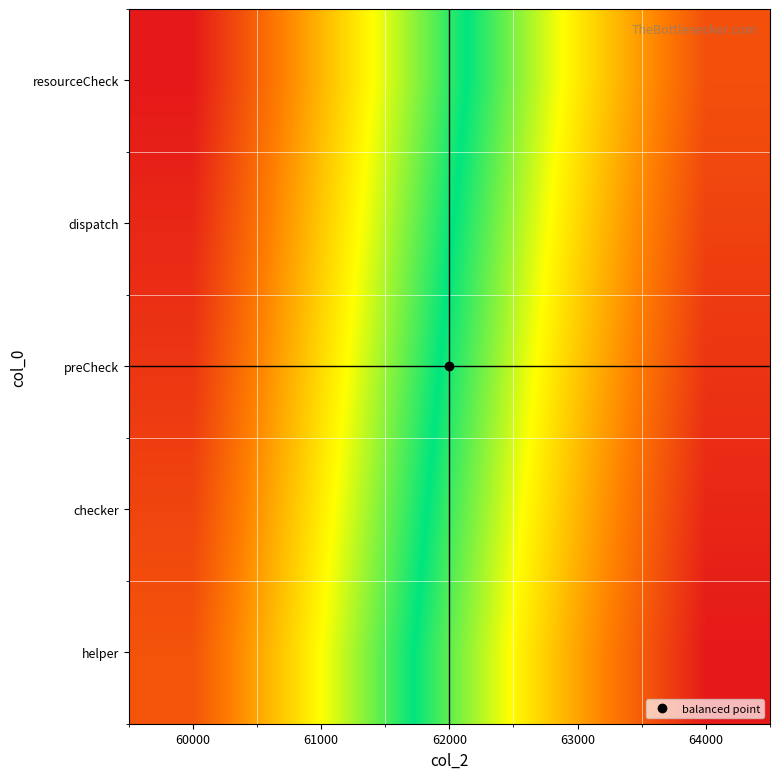

At how many categories does at least one series exceed 0?

5